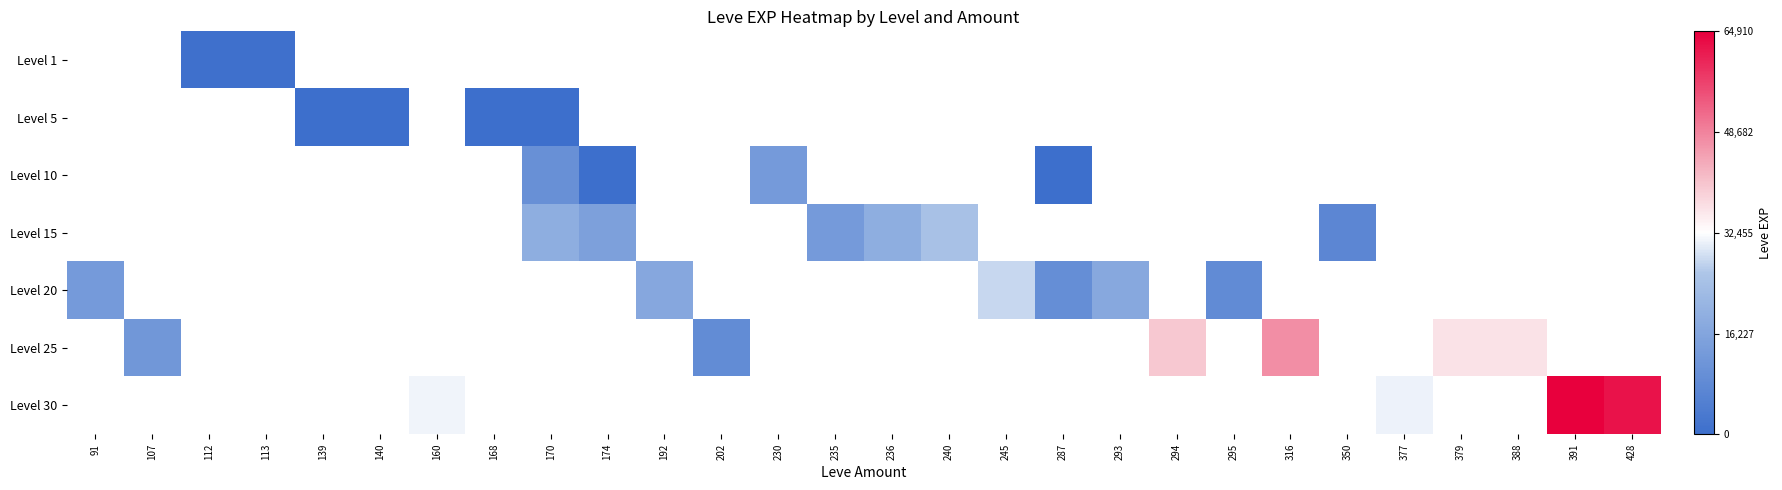

List the series in order of their peak value, lowest first.

Level 1, Level 5, Level 10, Level 15, Level 20, Level 25, Level 30